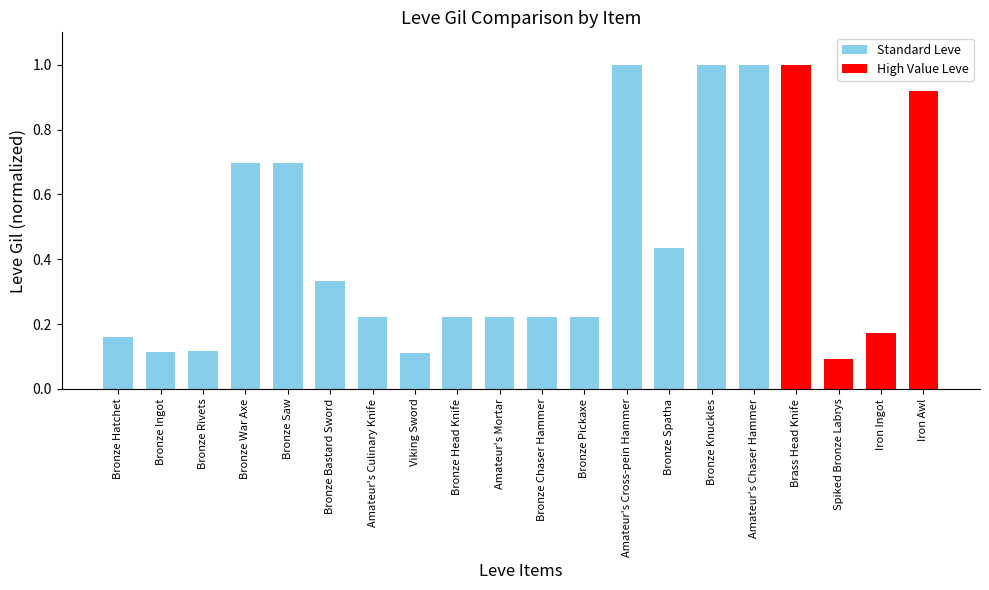

At which label is the value closest to 0?

Spiked Bronze Labrys